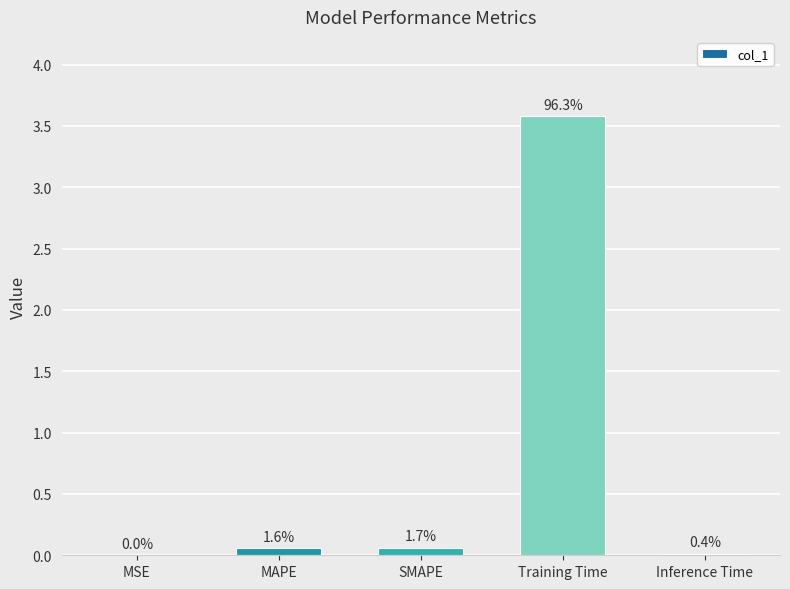

Reading right to left, list all the values displayed in this chart.

Inference Time=0.0	Training Time=3.6	SMAPE=0.1	MAPE=0.1	MSE=0.0